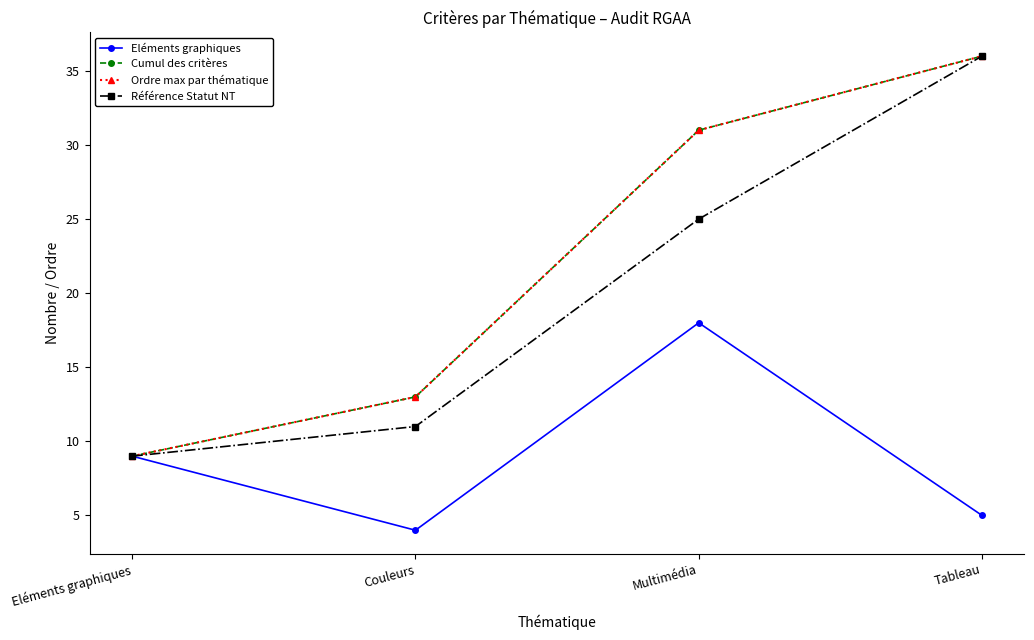

True or false: Eléments graphiques and Ordre max par thématique cross at least once.

False